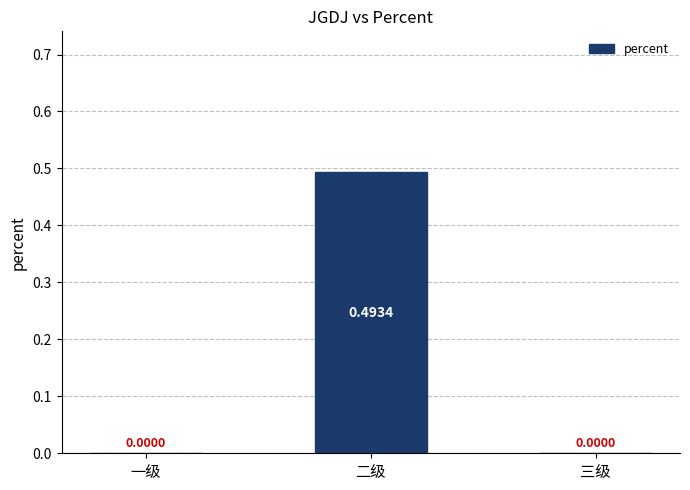

Which label corresponds to the largest value in the chart?

二级